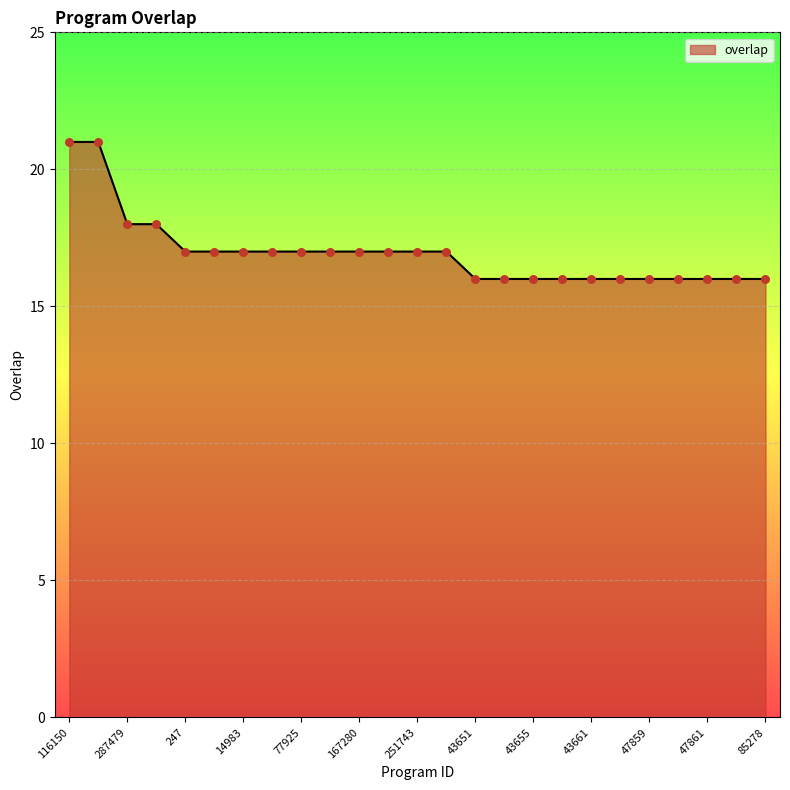

What is the greatest value displayed?

21